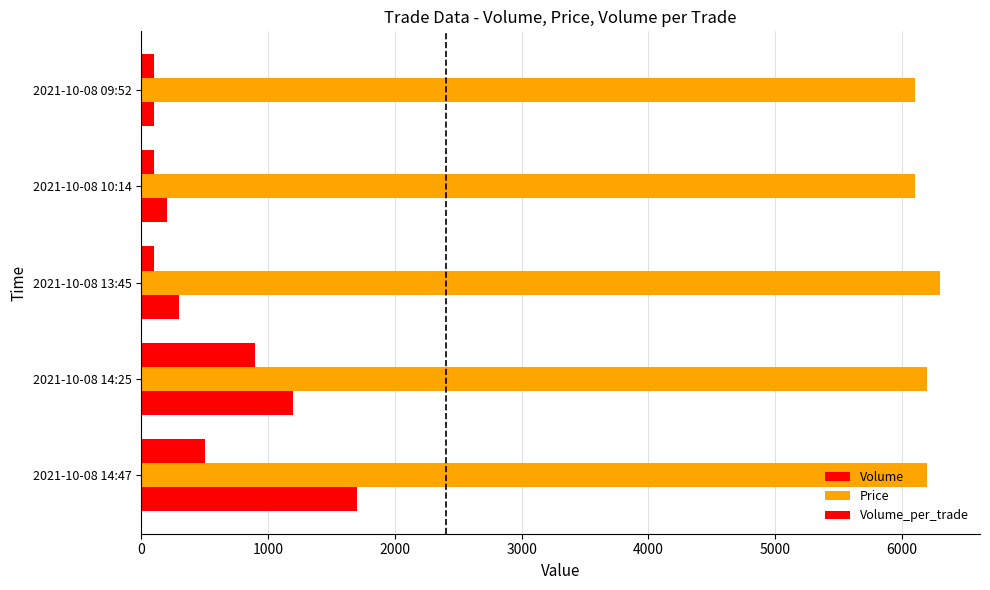

Which series has the widest spread of values?

Volume